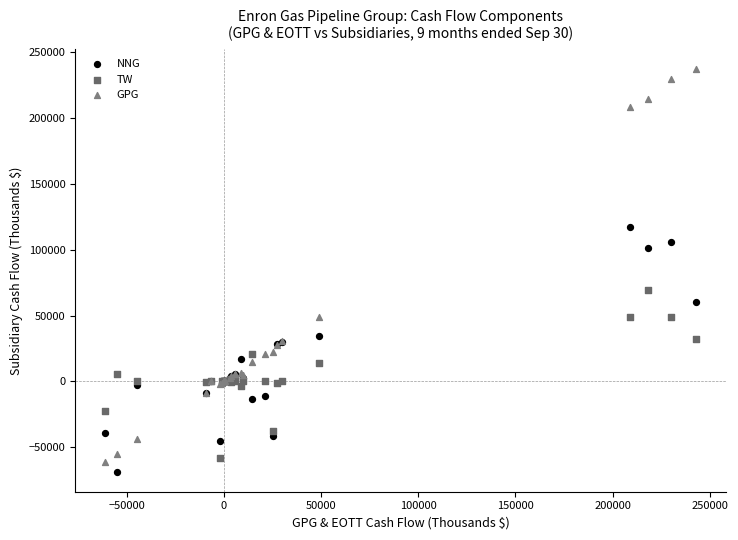

What are all the series names shown in the legend?

NNG, TW, GPG